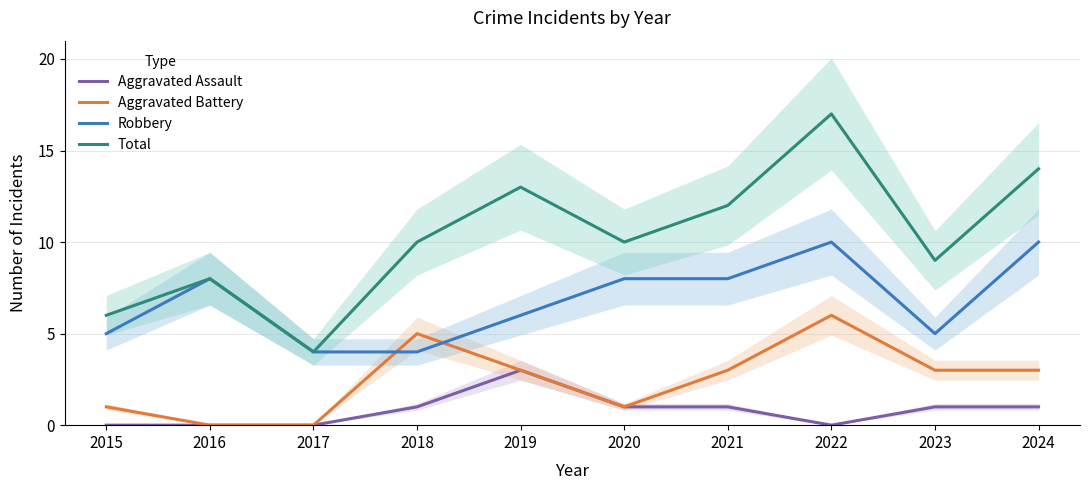

Where is the first local minimum for Robbery?

2023